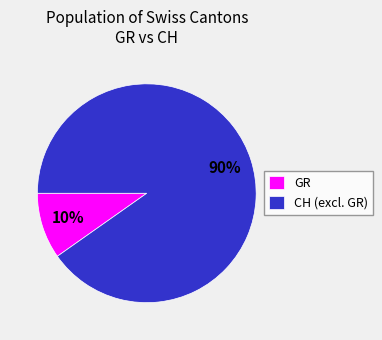

Which slice is the largest?

CH (excl. GR)